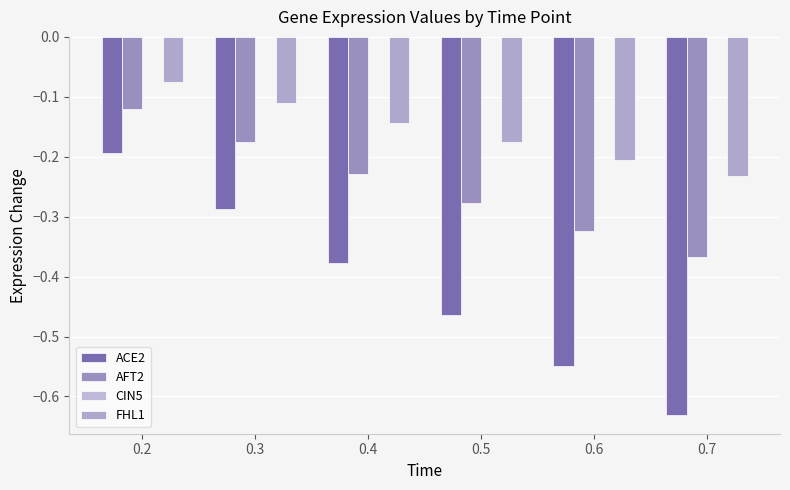

At which category is the sum across all series the highest?

0.2